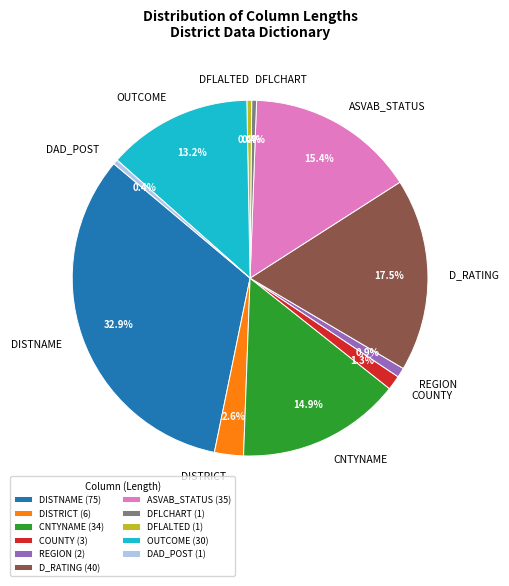

How many slices are in this pie chart?

11